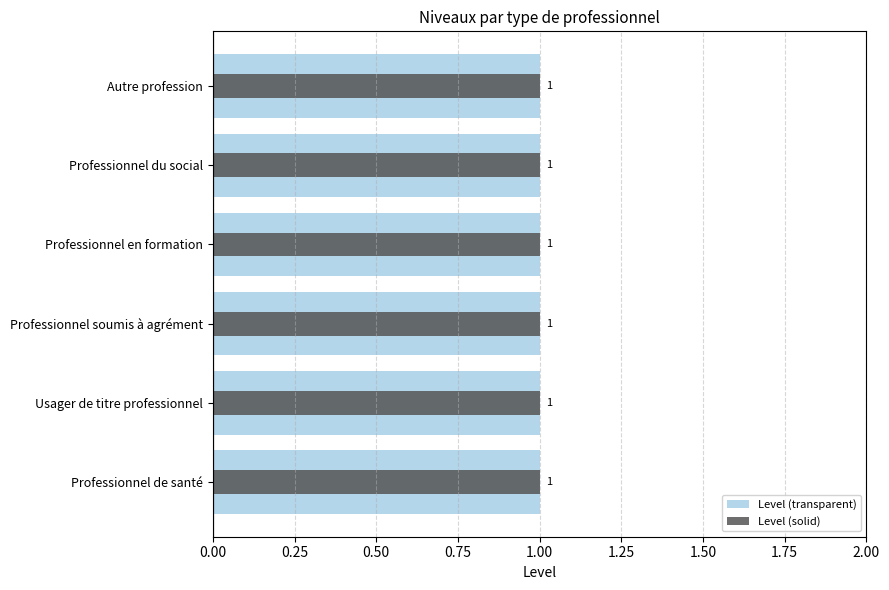

Rank the series at 0.75 from lowest to highest value.

Level (solid), Level (transparent)